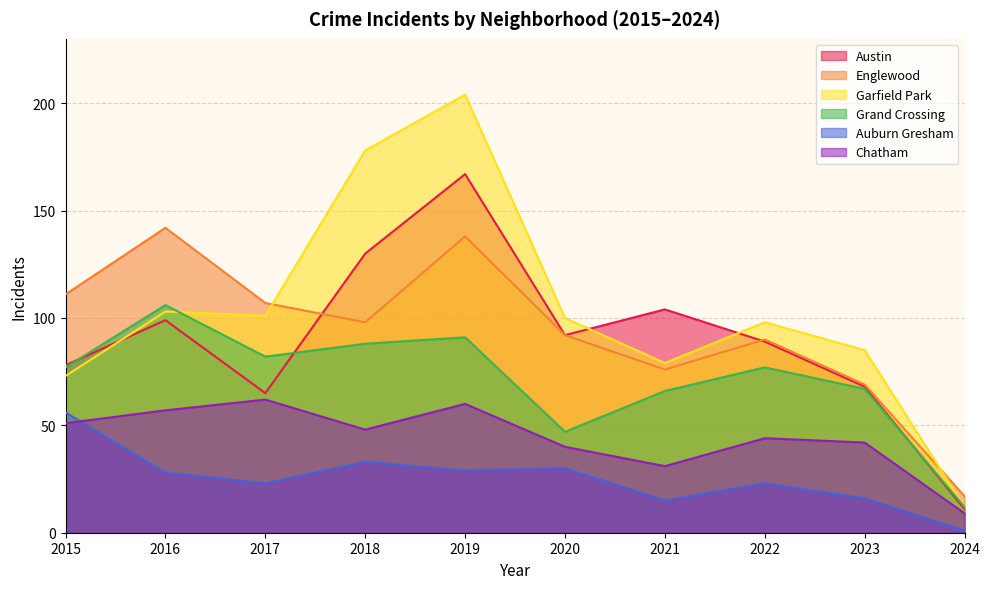

At which label is Garfield Park closest to 108?

2016